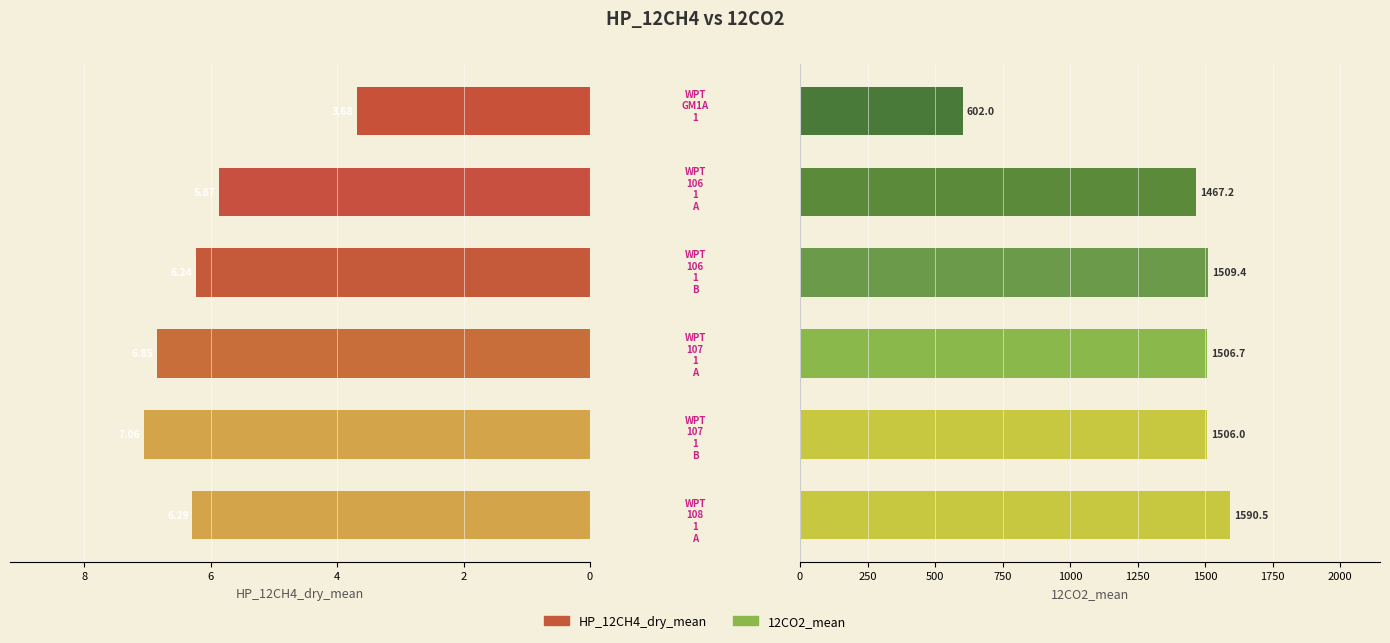

What is the difference between the second highest and second lowest values in the HP_12CH4_dry_mean series?

1.0